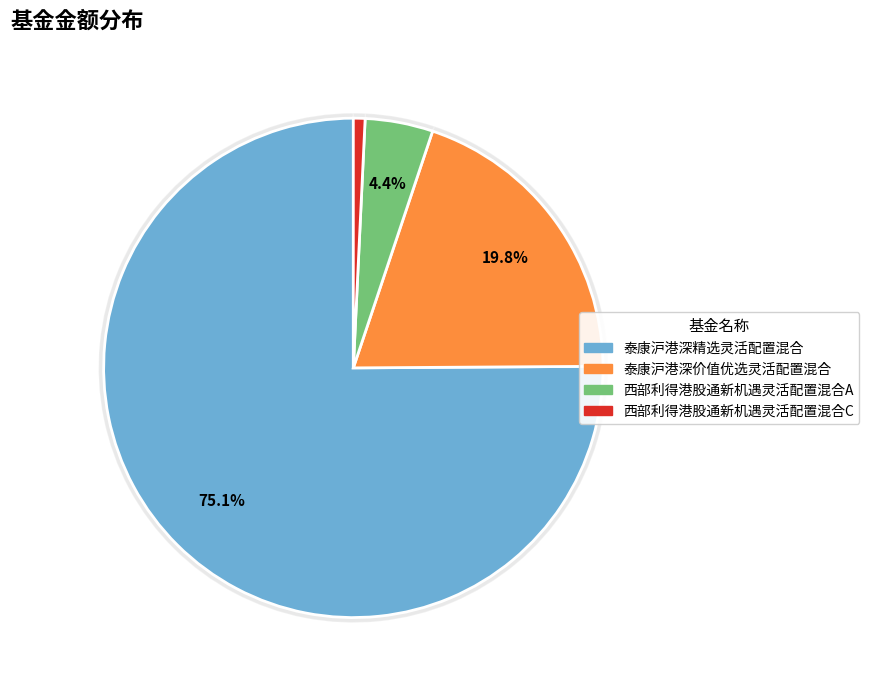

Is the sum of 西部利得港股通新机遇灵活配置混合C and 西部利得港股通新机遇灵活配置混合A greater than half?

No